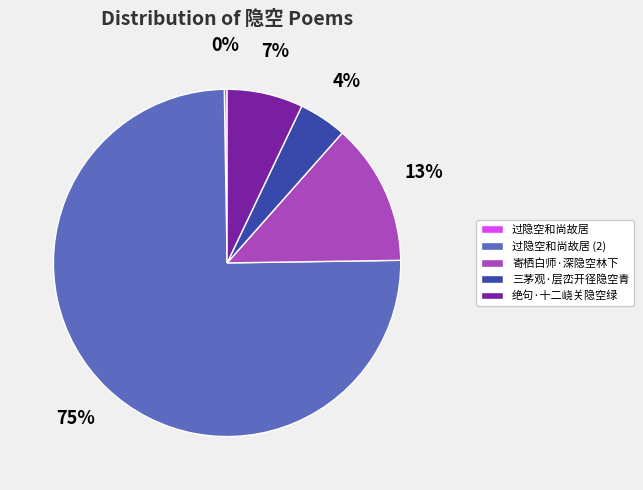

True or false: 寄栖白师·深隐空林下 accounts for 7% of the total.

False